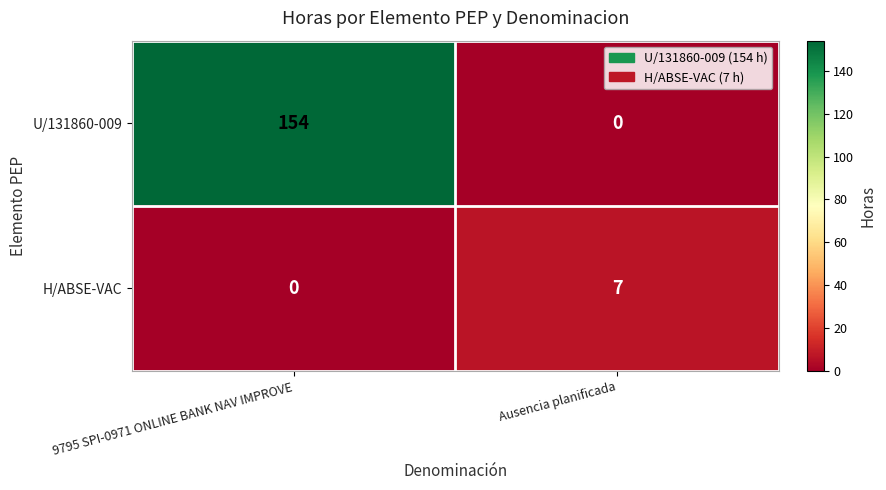

At 9795 SPI-0971 ONLINE BANK NAV IMPROVE, list the series in order from smallest to largest.

H/ABSE-VAC, U/131860-009